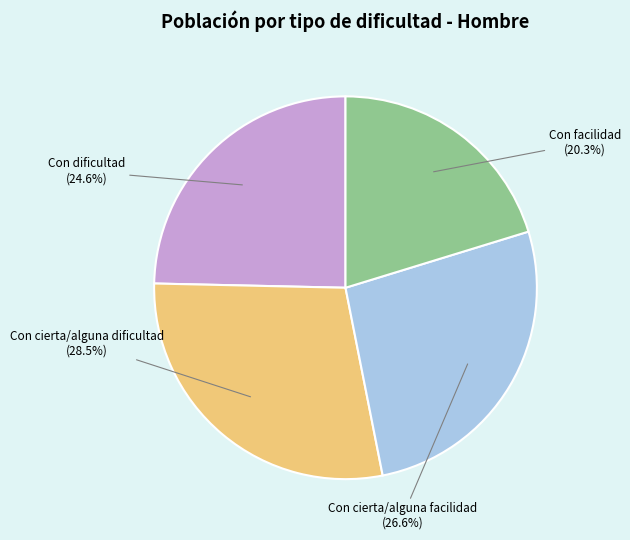

Is it true that Con dificultad is 12% of the pie?

False